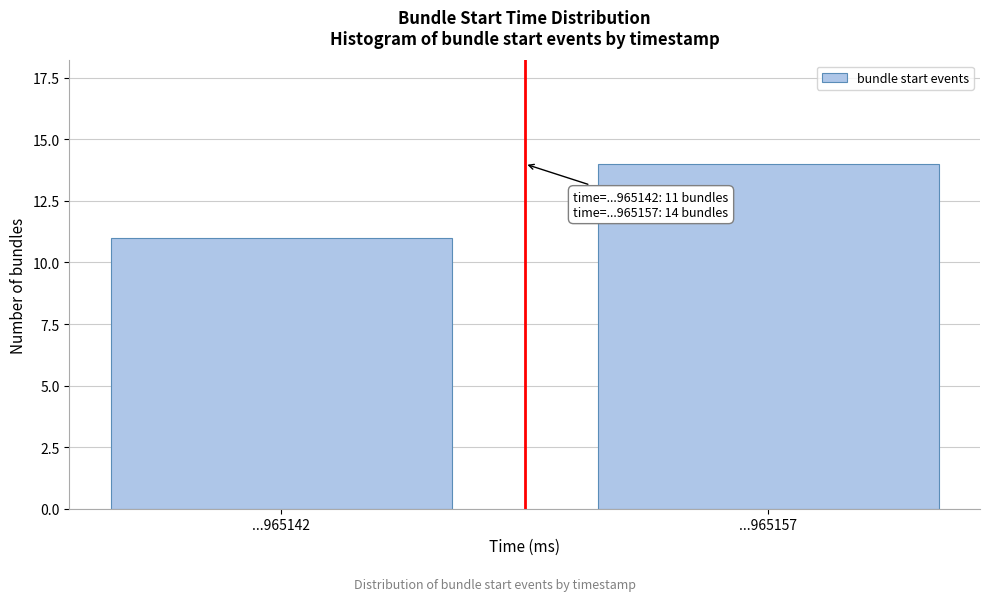

Reading left to right, list all the values displayed in this chart.

11	14